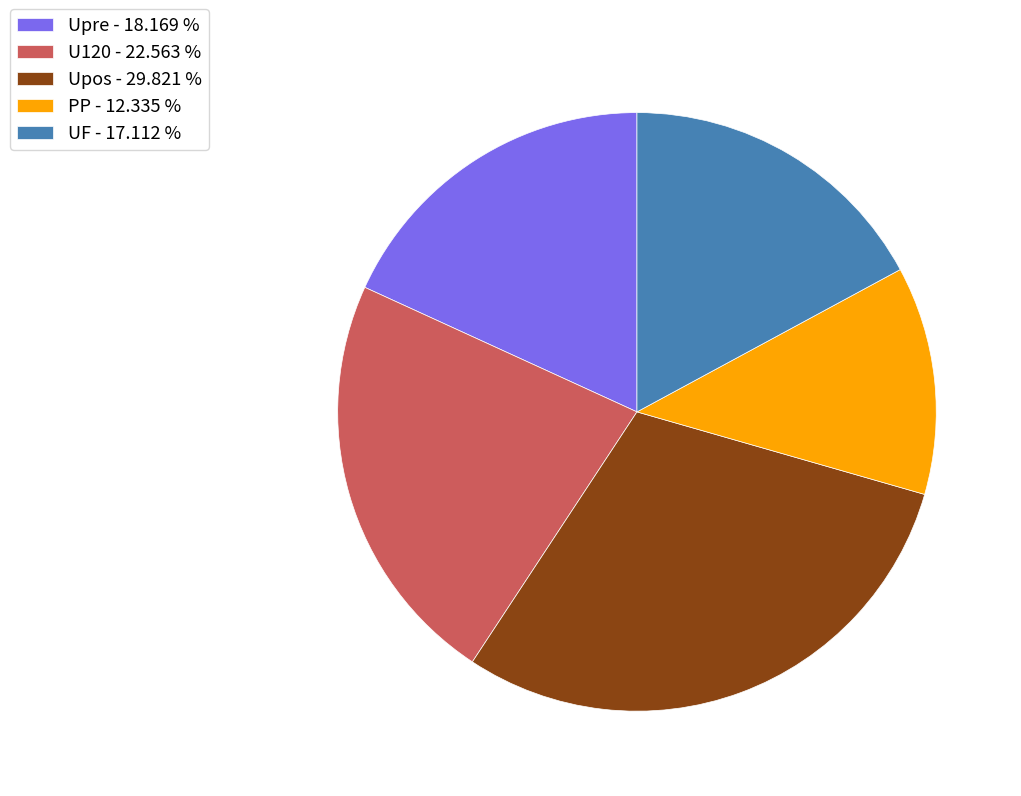

Is the sum of UF and Upos greater than half?

No